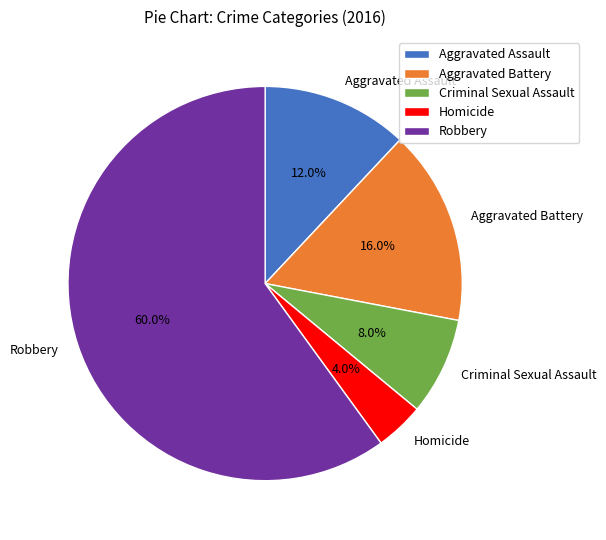

To the nearest percent, what is the combined percentage of Criminal Sexual Assault and Robbery?

68%